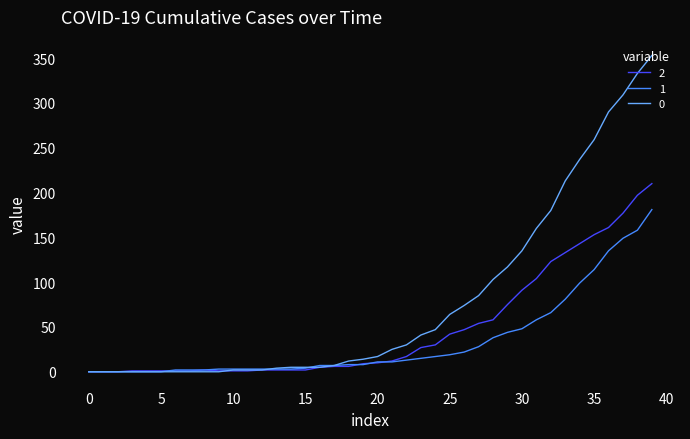

Rank the series by their average value, from lowest to highest.

1, 2, 0